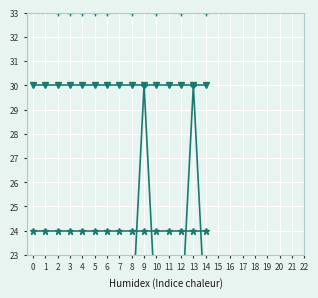

How many interior local valleys does the Wind_speed series have?

1